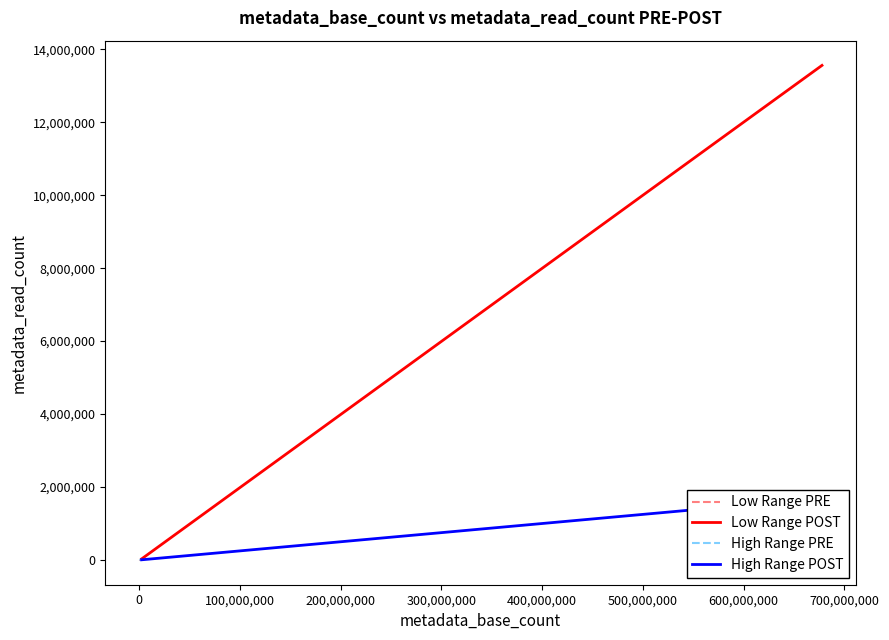

At which label is High Range PRE closest to 2812?

300,000,000